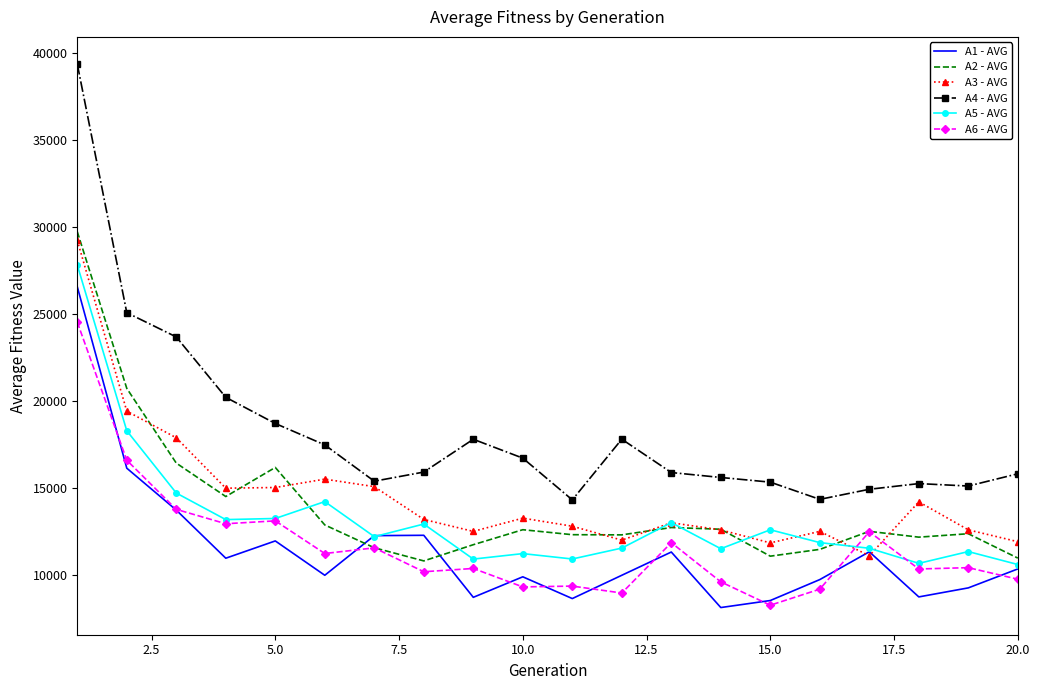

Which series has the widest spread of values?

A4 - AVG